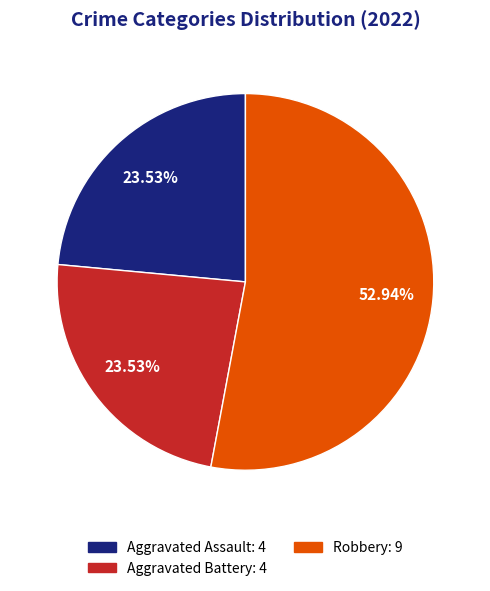

Is there any slice that represents more than half of the pie?

Yes